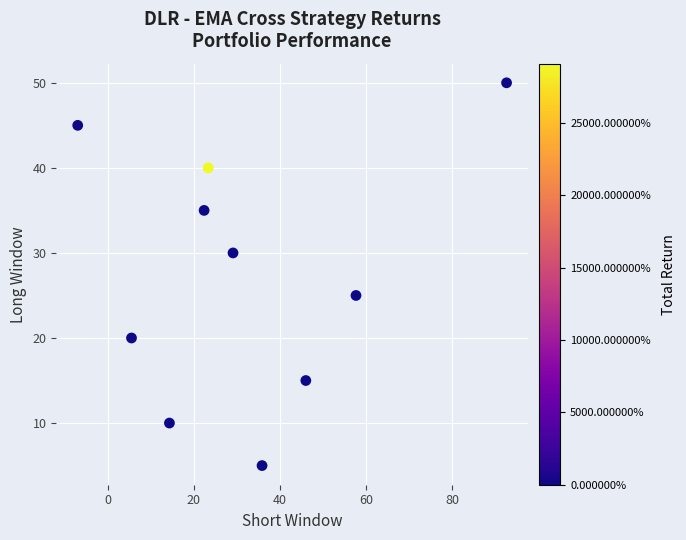

What is the range of Y values (max minus min)?

45